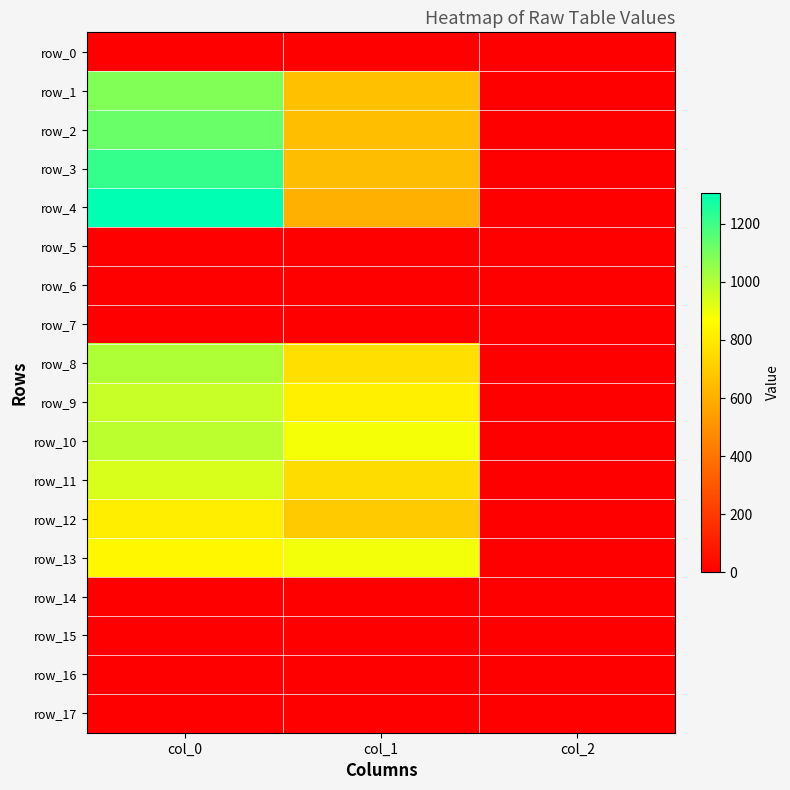

The value of row_5 at col_1 is 0.0. True or false?

True